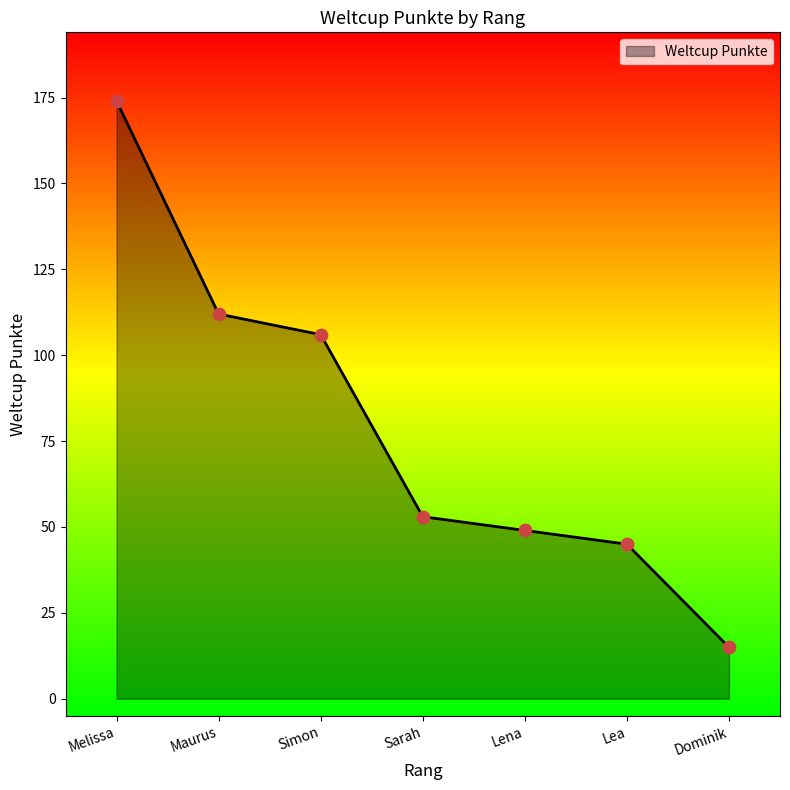

What is the change in value from Melissa to Maurus?

-62